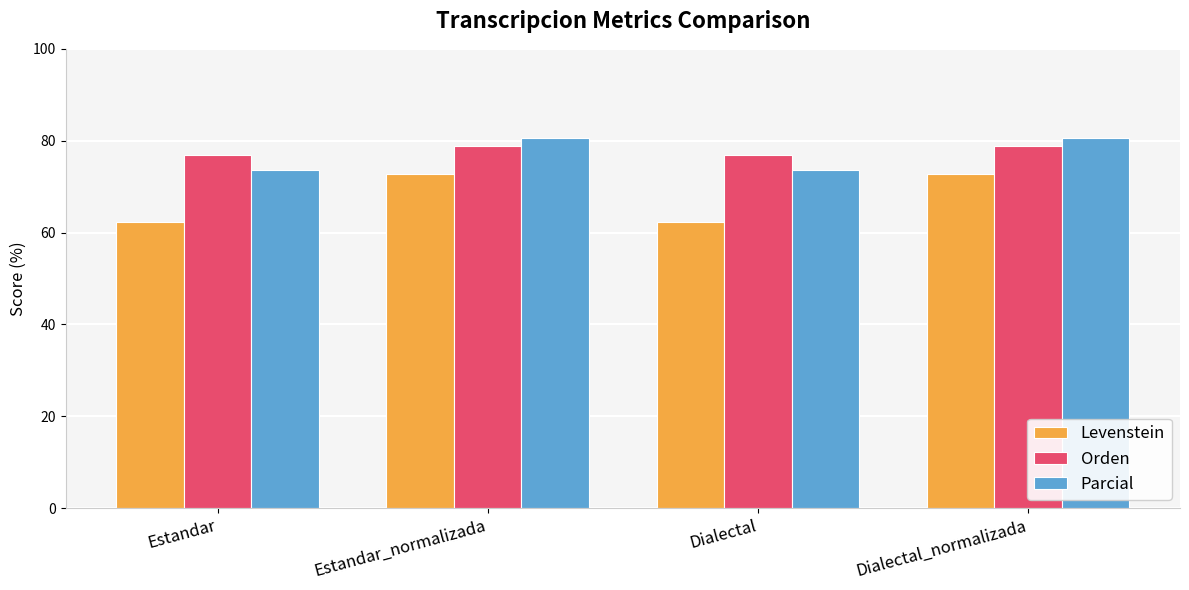

What is the label of the 1st bar from the left?

Estandar